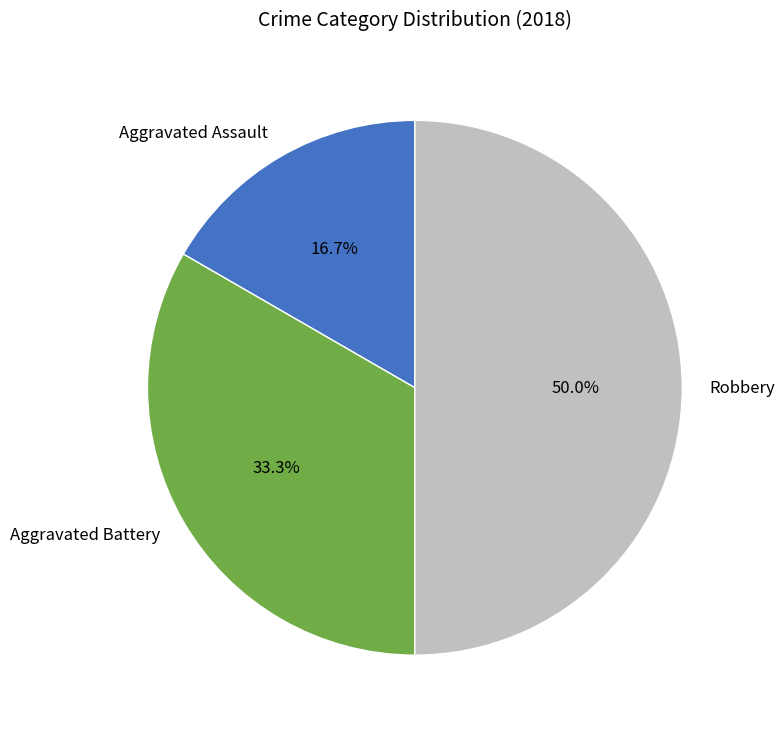

To the nearest percent, what percentage of the pie is Robbery?

50%